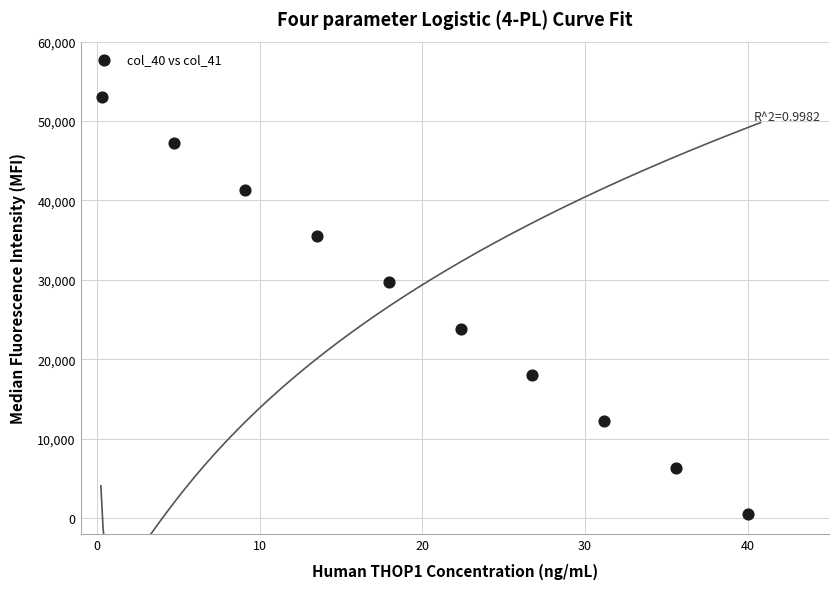

What is the range of Y values (max minus min)?

52500.0